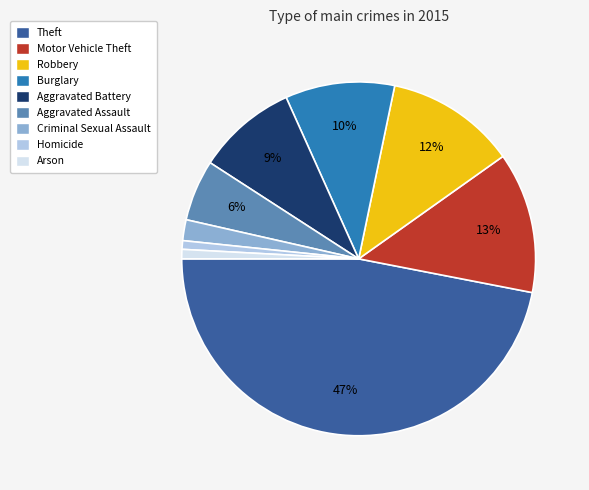

To the nearest percent, what portion does Aggravated Battery represent?

9%